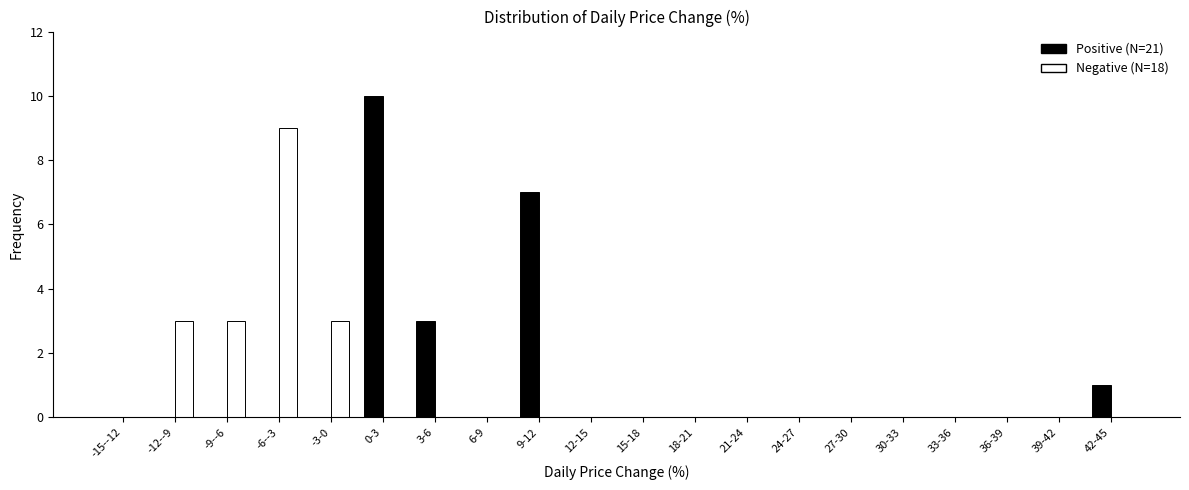

What is the maximum value shown in the chart?

10